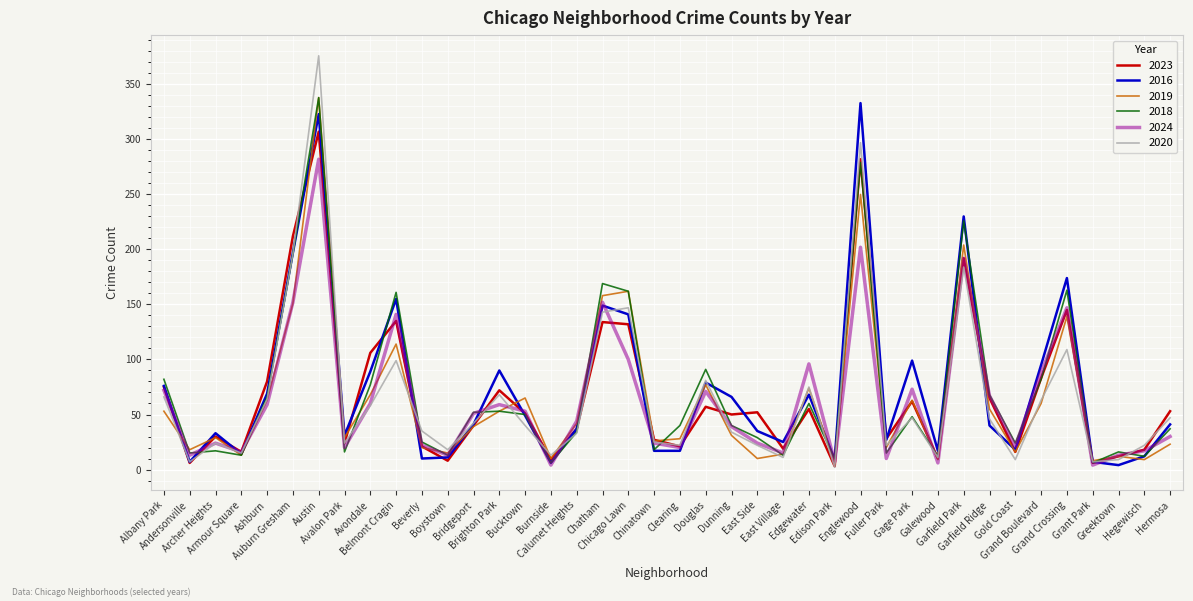

Which series has the largest range (max minus min)?

2020